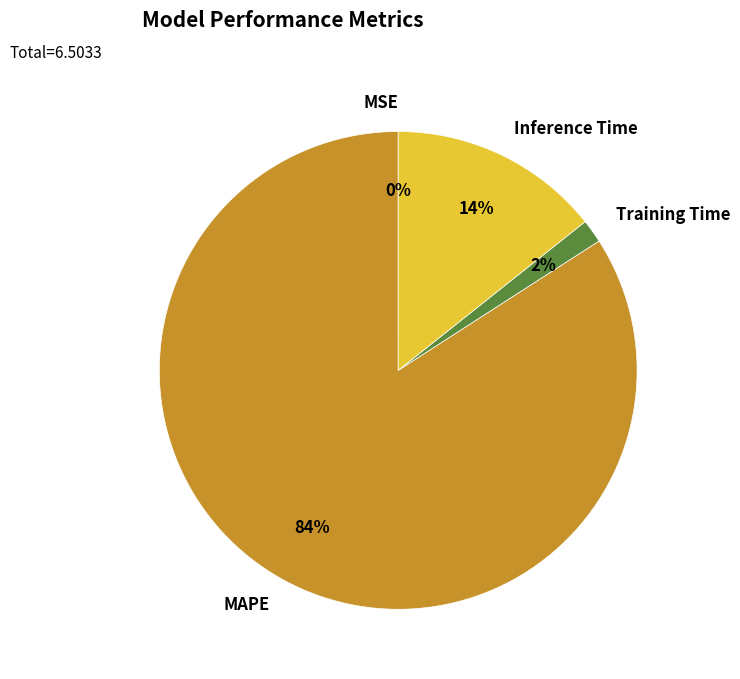

Between Training Time and MAPE, which is larger?

MAPE